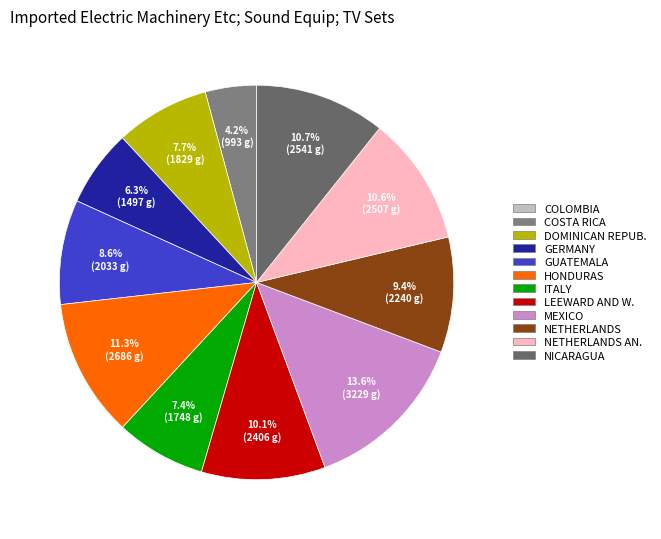

How many segments does this pie chart have?

12